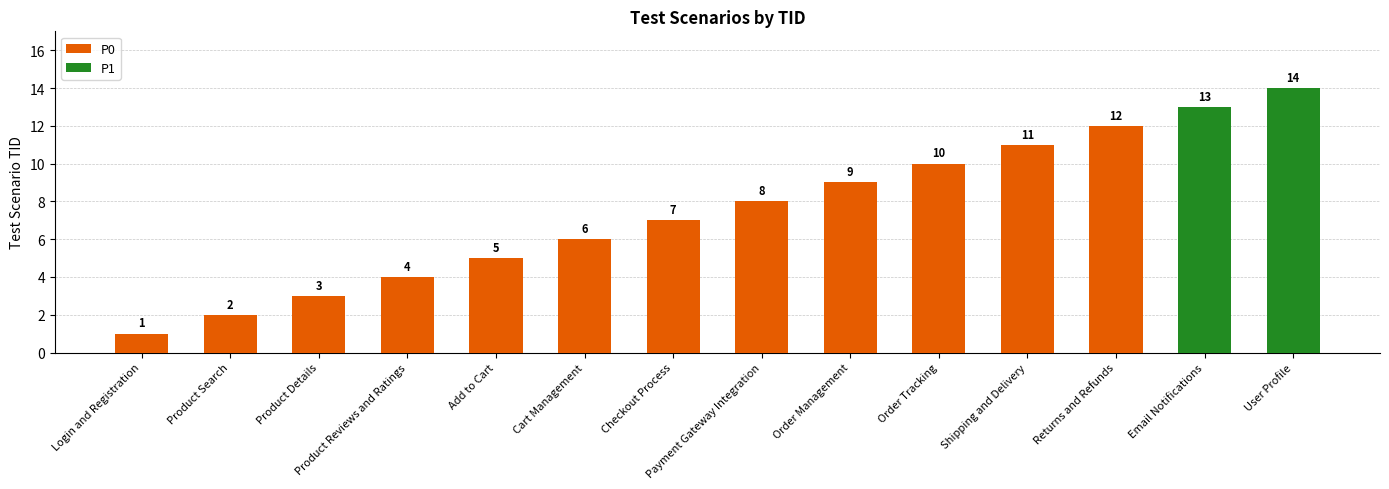

Which category has the lowest value across all series?

Login and Registration